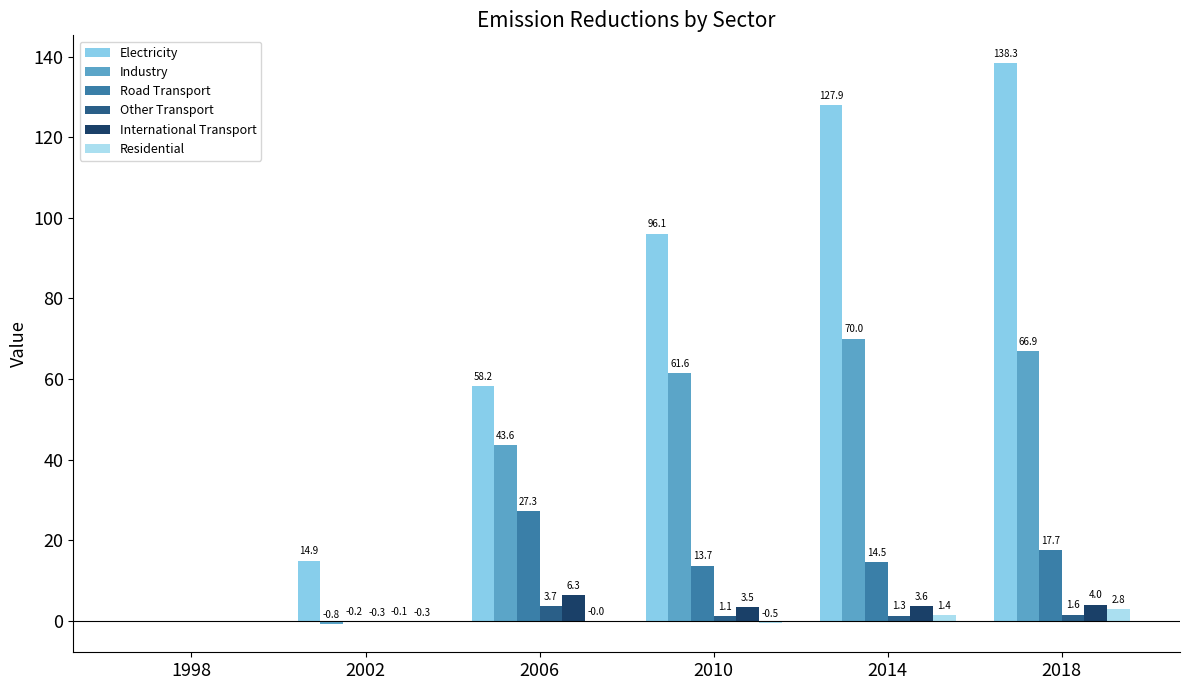

The value of Industry at 1998 is 36.9. True or false?

False